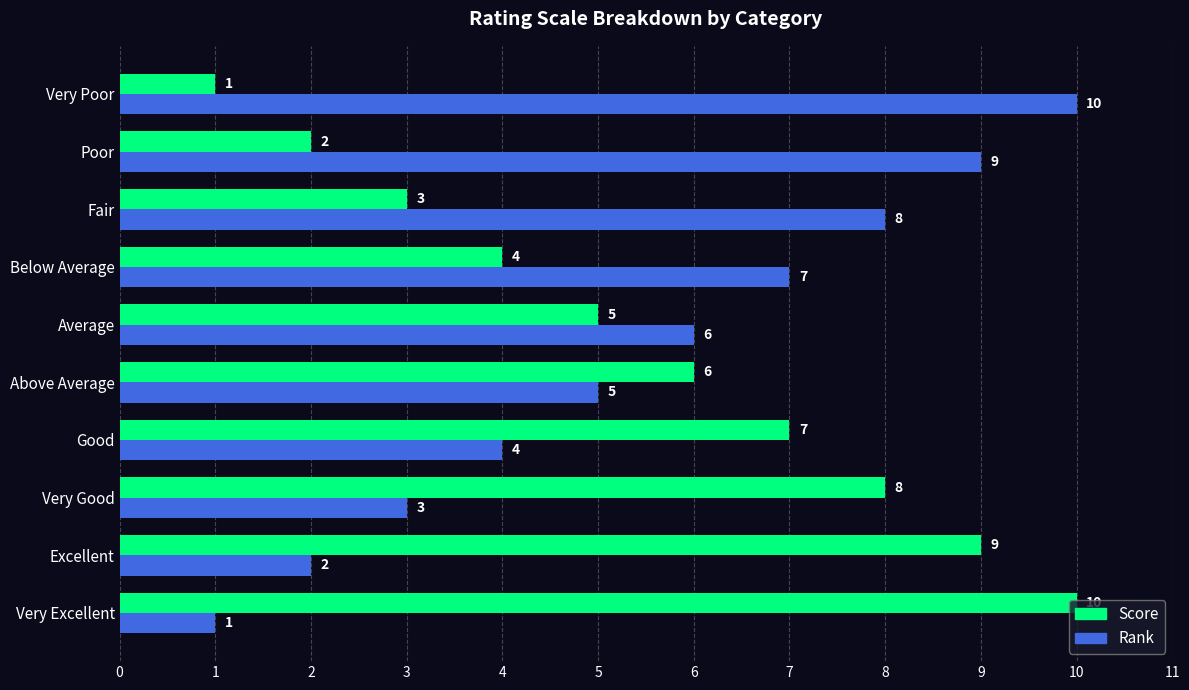

What is the difference between the highest and lowest values at Fair?

5